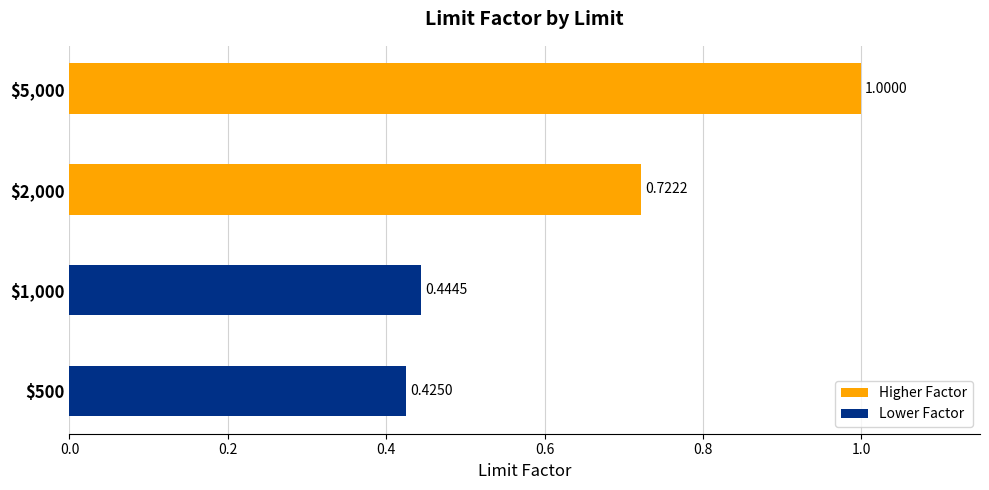

What is the difference between the maximum and minimum values?

0.6